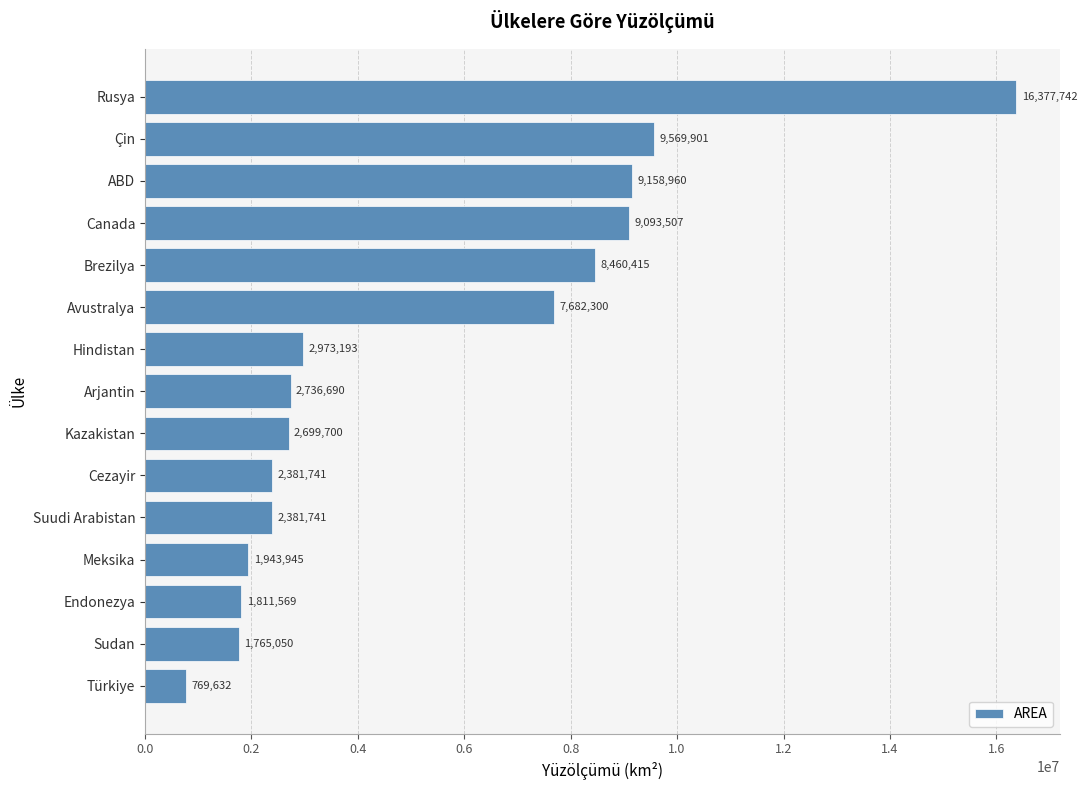

Count the number of categories in the chart.

15